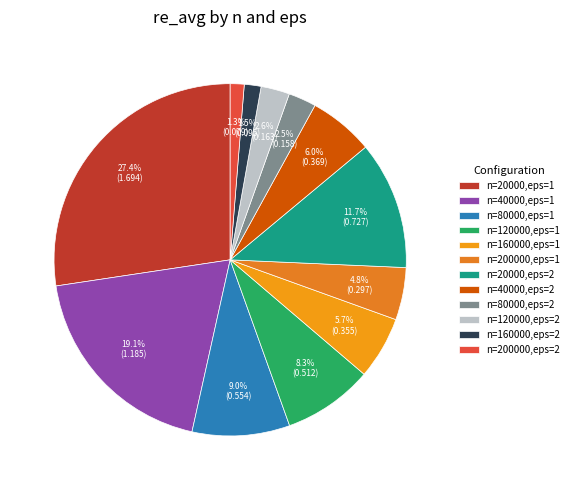

What is the smallest slice in the pie chart?

n=200000,eps=2